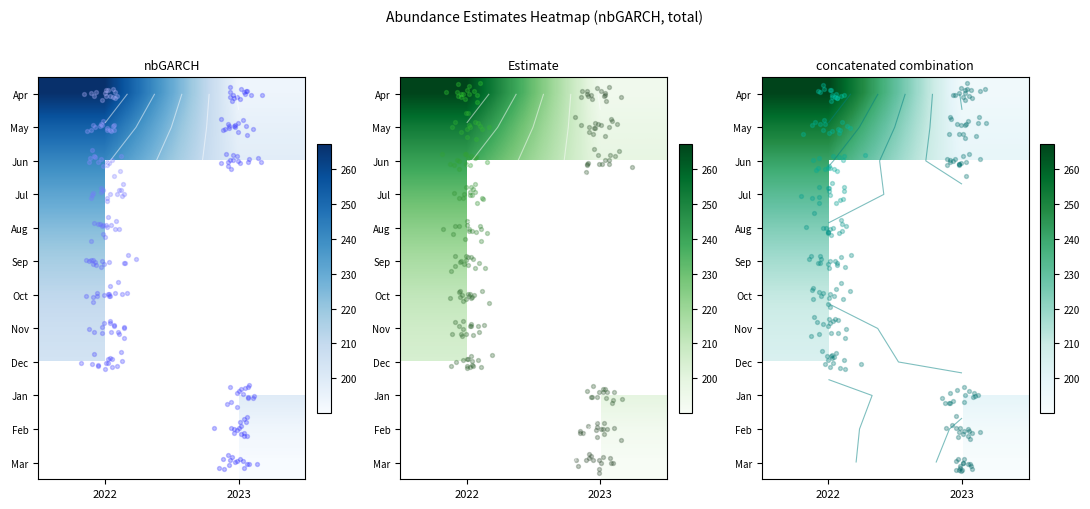

The Sep series shows 216.9 at 2022. True or false?

True